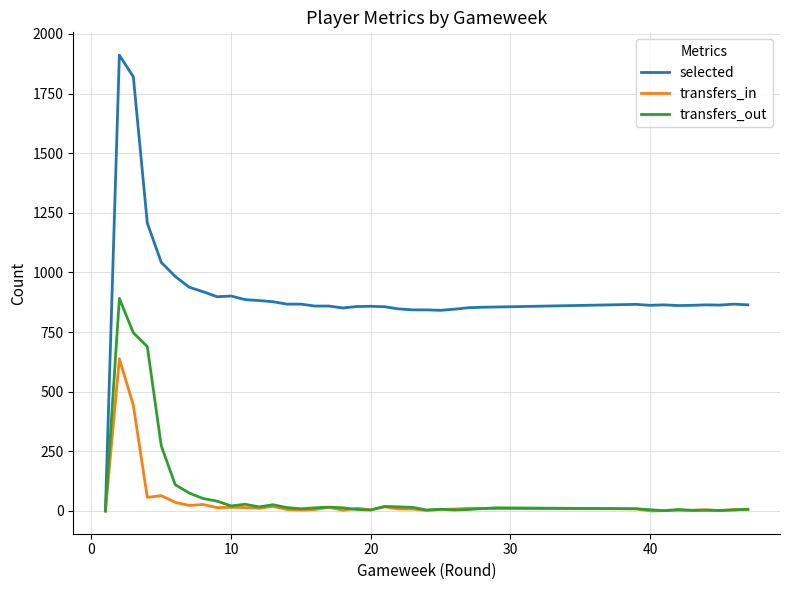

Which series has the largest range (max minus min)?

selected